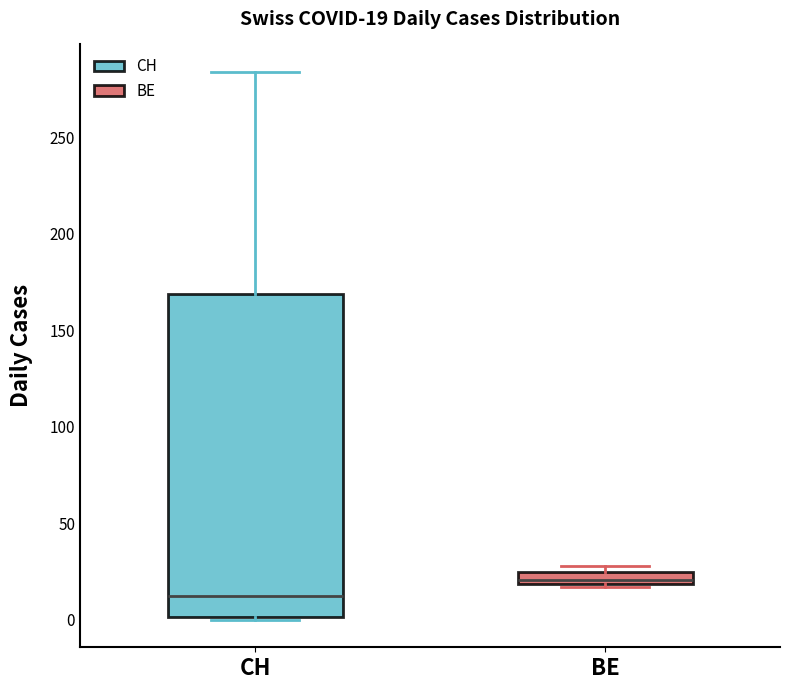

Comparing the boxes themselves (not the whiskers), which one is the tallest?

CH